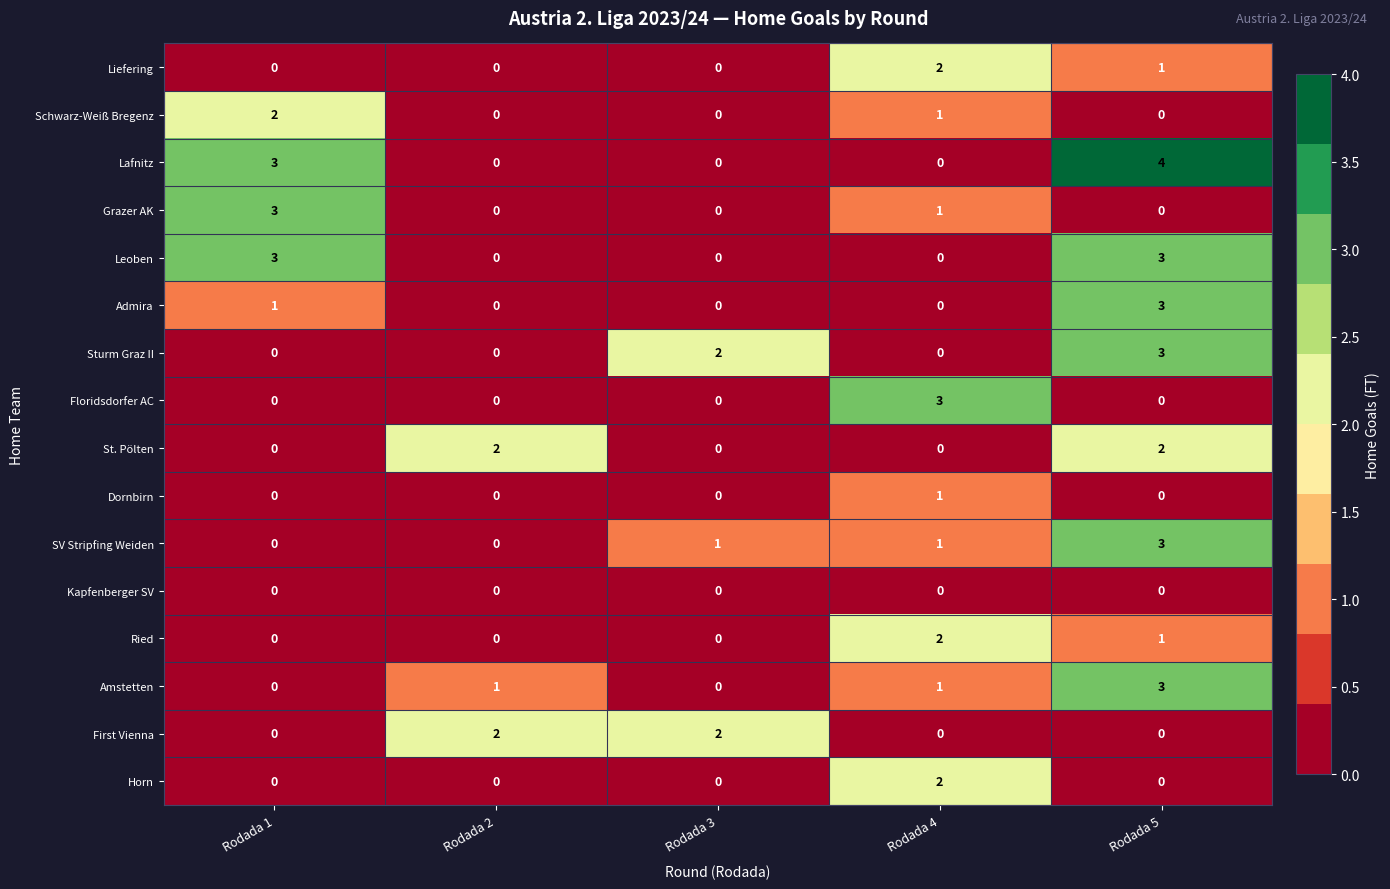

At which category does the chart reach its peak across all series?

Rodada 5